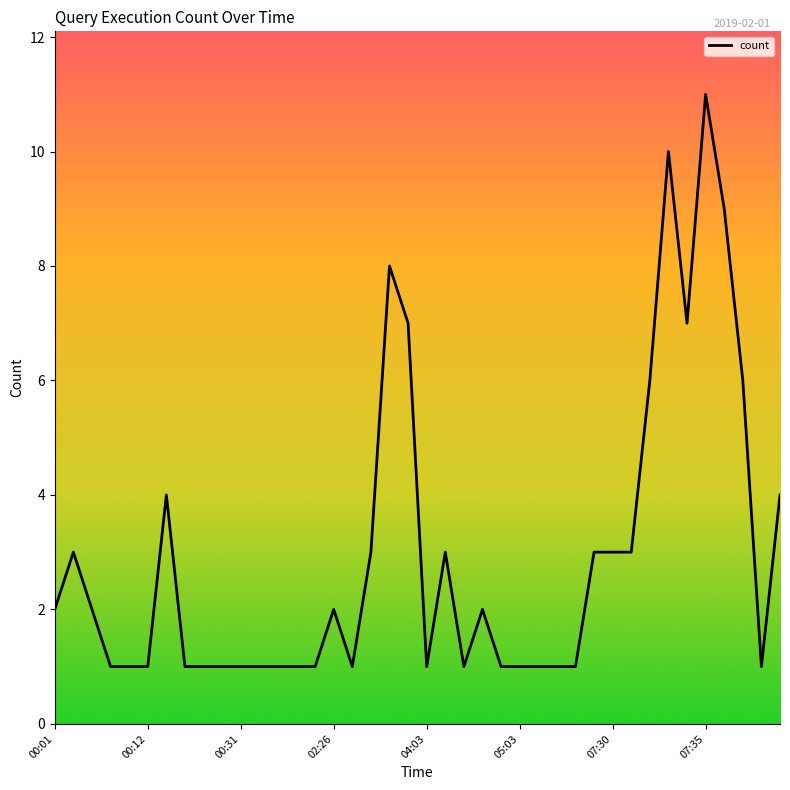

What is the greatest value displayed?

11